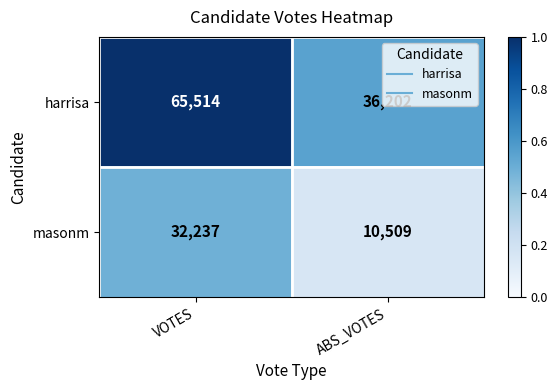

Which category has the highest value in the harrisa series?

VOTES